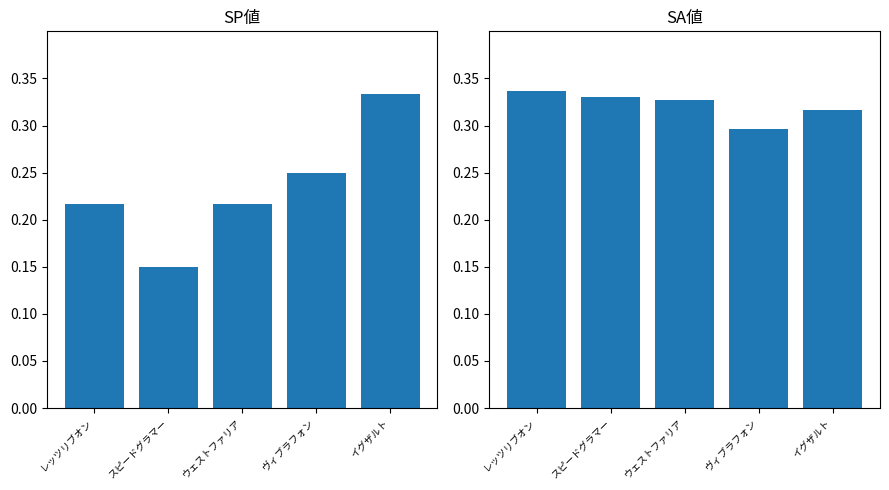

How many groups of bars are there?

5